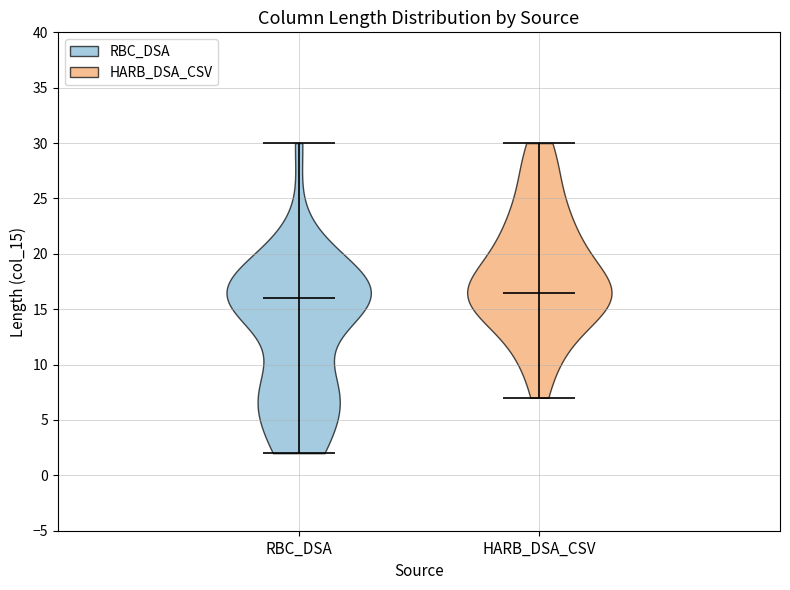

Which violin has the lowest median line?

RBC_DSA